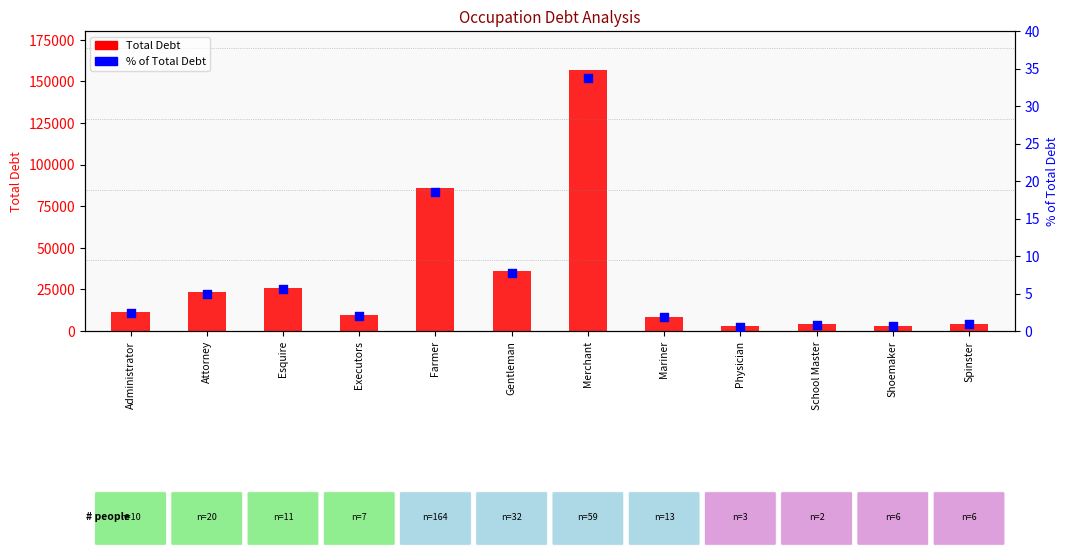

Which series reaches the maximum Y coordinate?

Total Debt